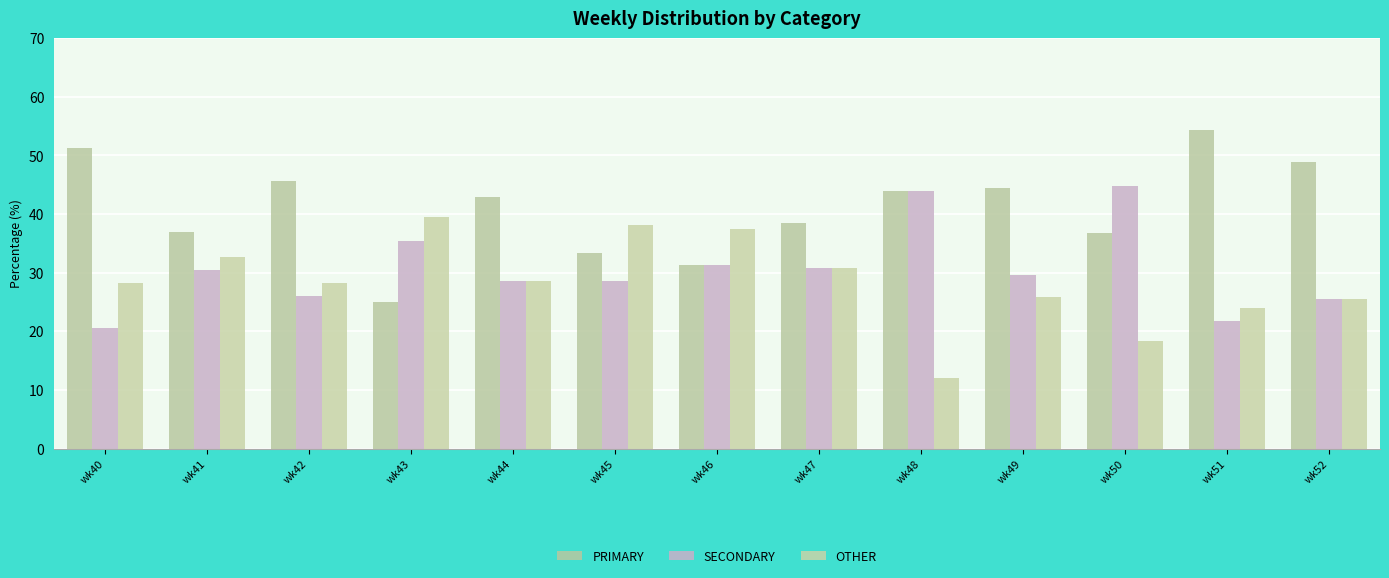

Reading left to right, transcribe all the data shown in this chart.

PRIMARY: wk40=51.3	wk41=37.0	wk42=45.7	wk43=25.0	wk44=42.9	wk45=33.3	wk46=31.2	wk47=38.5	wk48=44.0	wk49=44.4	wk50=36.8	wk51=54.3	wk52=48.9
SECONDARY: wk40=20.5	wk41=30.4	wk42=26.1	wk43=35.4	wk44=28.6	wk45=28.6	wk46=31.2	wk47=30.8	wk48=44.0	wk49=29.6	wk50=44.7	wk51=21.7	wk52=25.5
OTHER: wk40=28.2	wk41=32.6	wk42=28.3	wk43=39.6	wk44=28.6	wk45=38.1	wk46=37.5	wk47=30.8	wk48=12.0	wk49=25.9	wk50=18.4	wk51=23.9	wk52=25.5